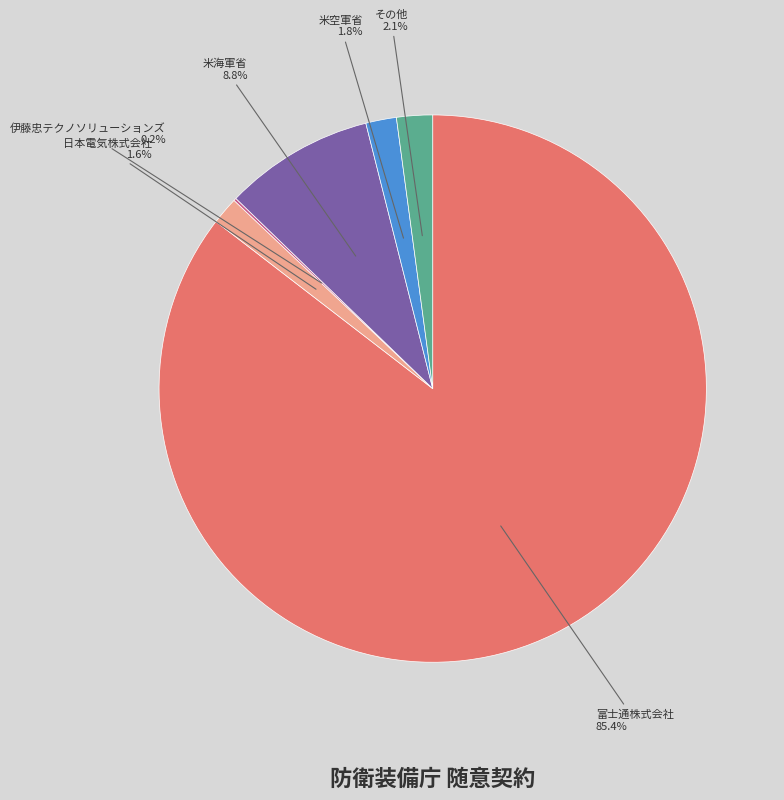

Which slice is the largest?

富士通株式会社